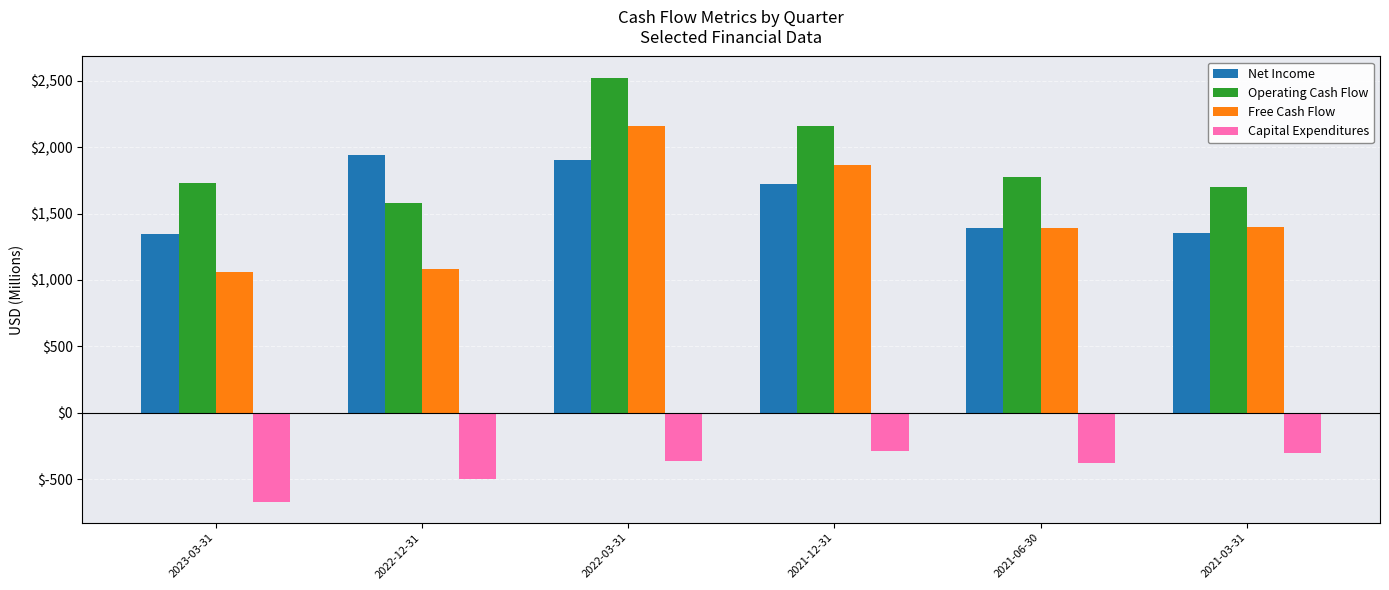

How many values in the Free Cash Flow series are below 1397?

3